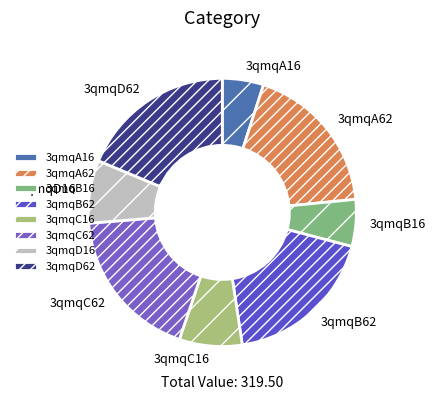

Approximately how many times larger is the value at 3qmqC62 compared to 3qmqB16?

3.3